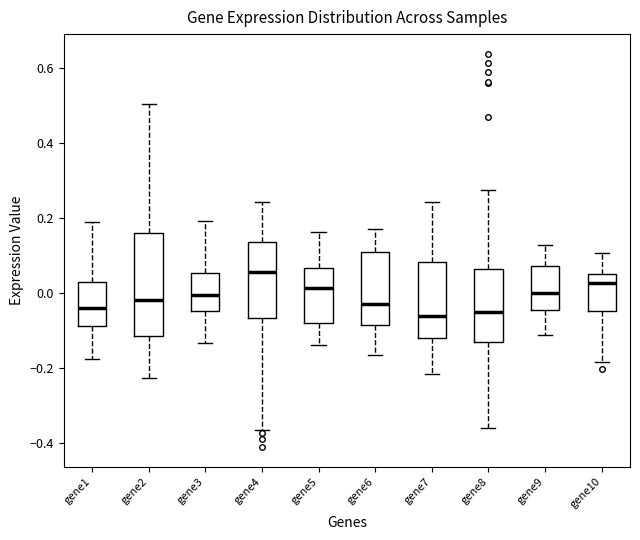

Which box's median line is the highest?

gene4